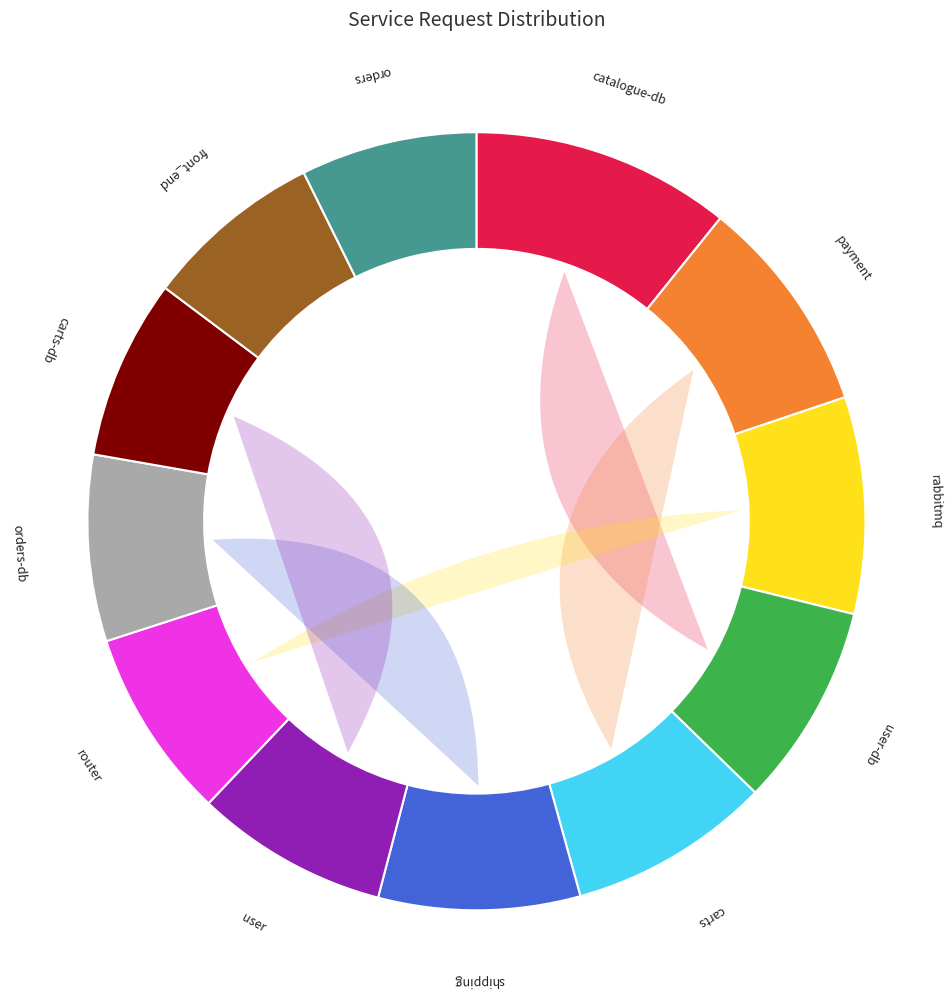

How many segments does this pie chart have?

12